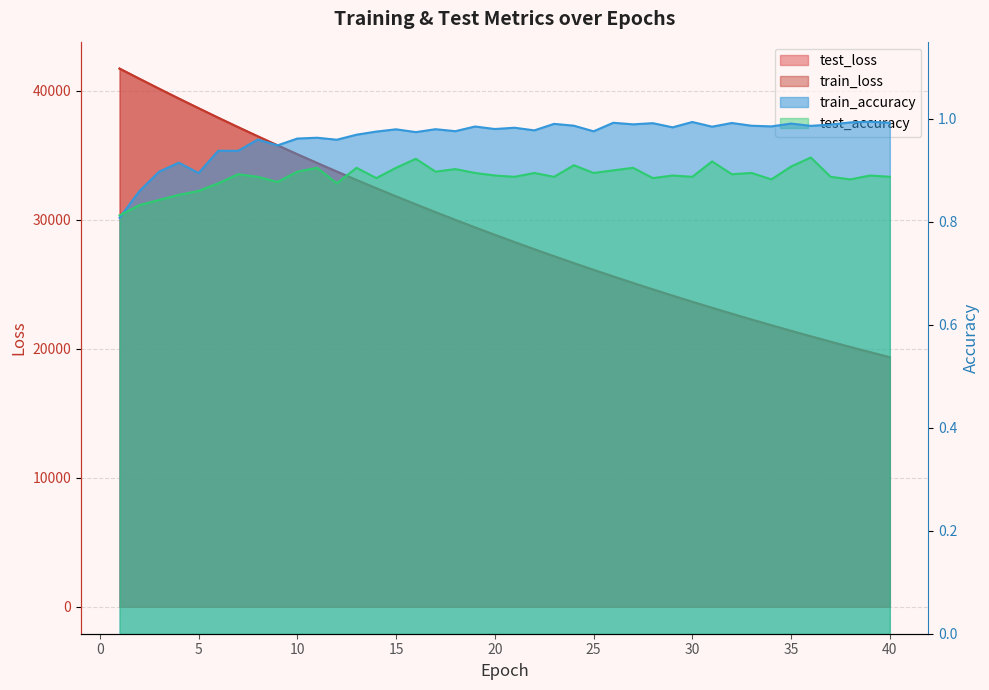

Which label corresponds to the largest value in the chart?

1